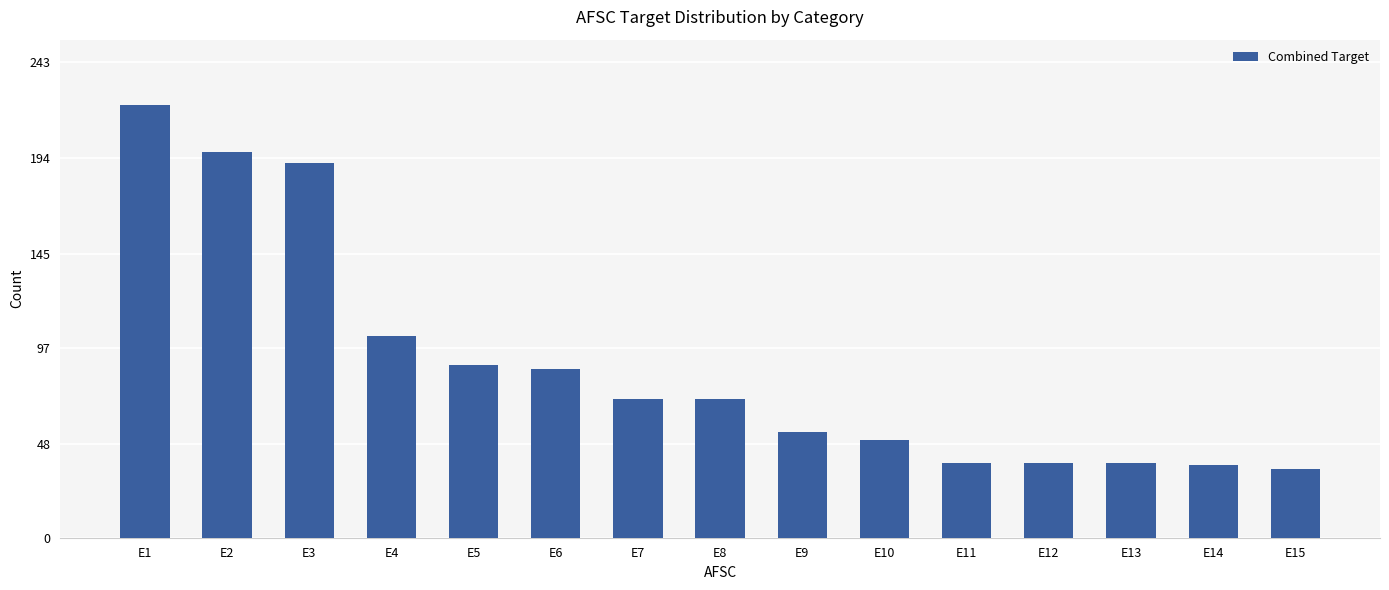

What is the value of the 13th bar from the left?

38